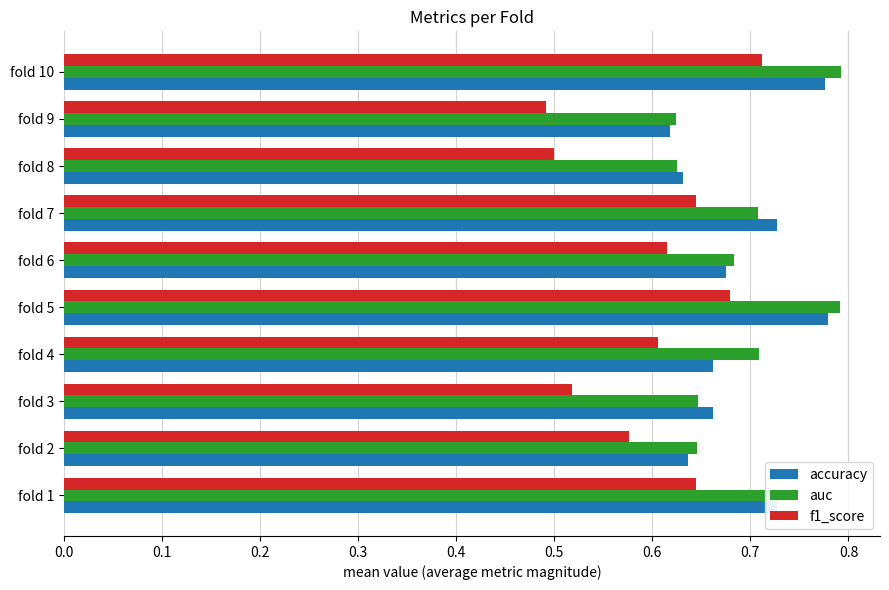

Count the accuracy values in the range 0 to 1.

10